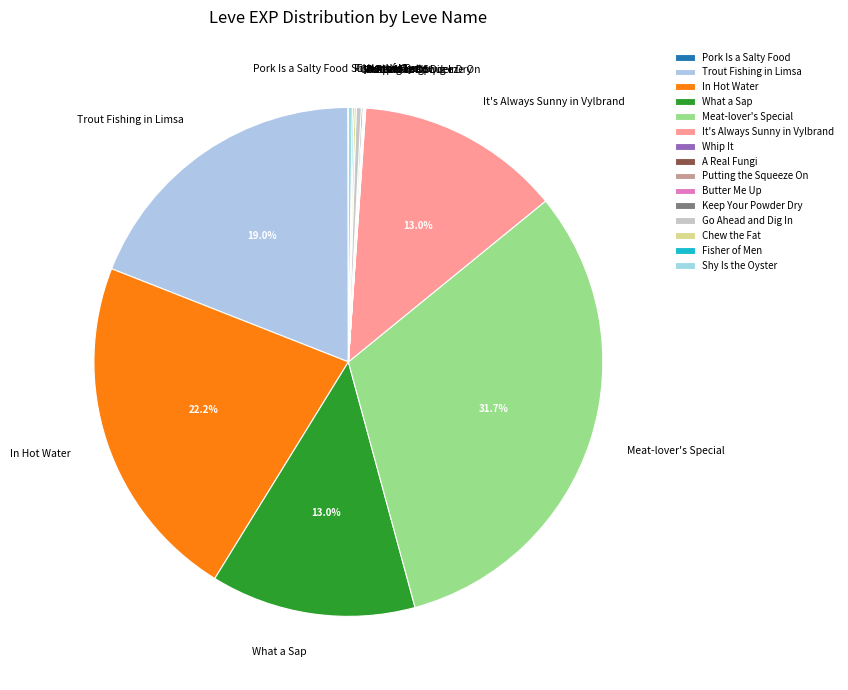

What is the largest slice in the pie chart?

Meat-lover's Special